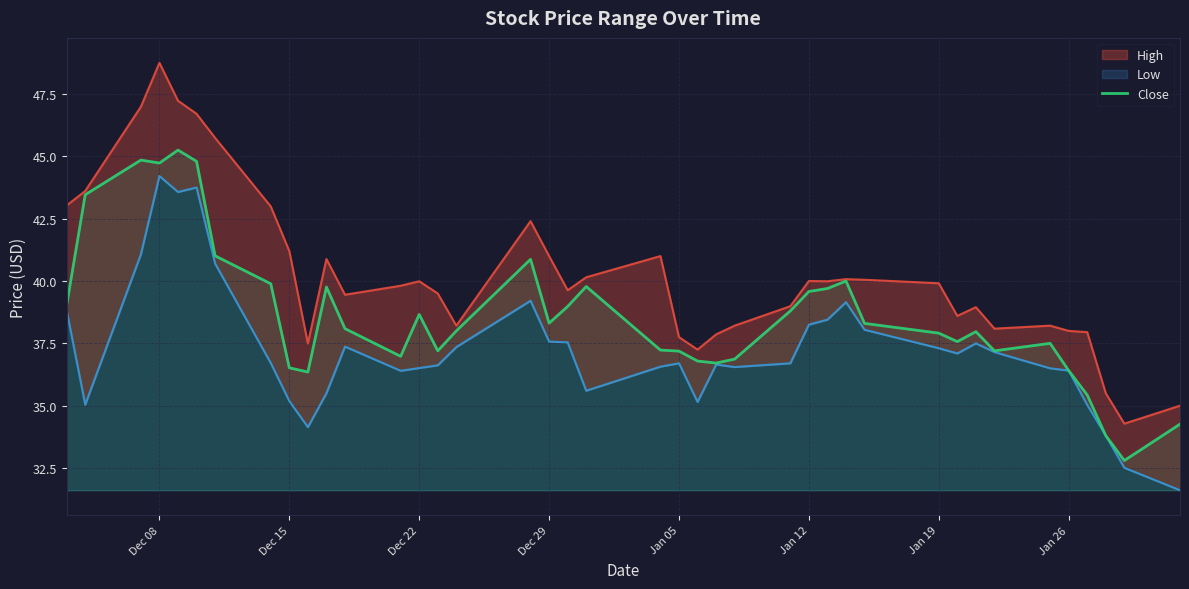

What is the lowest value of the Close series?

32.8